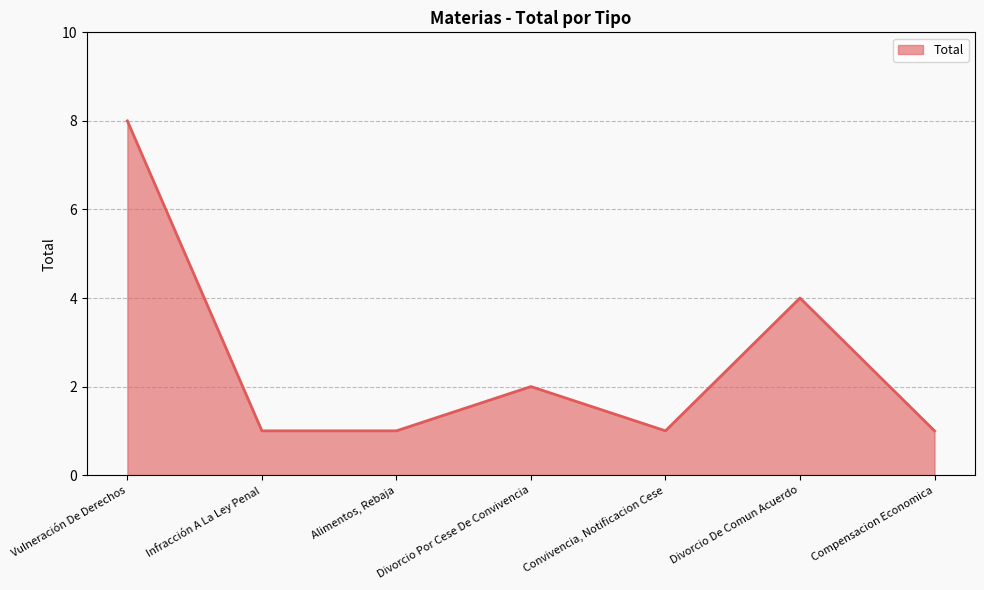

Does the chart display data point markers on the line(s)?

No